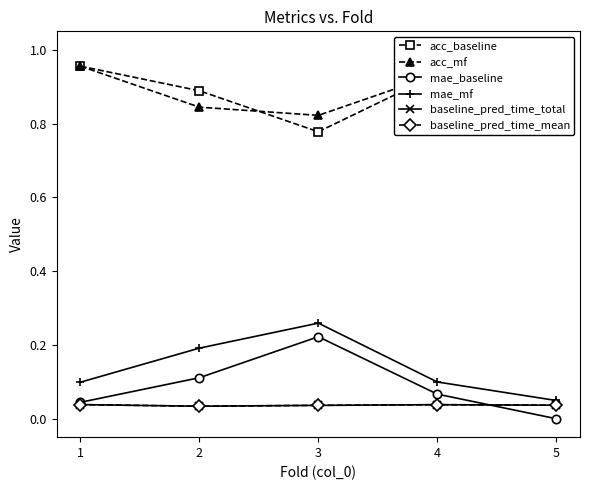

Rank the series at 5 from highest to lowest value.

acc_baseline, acc_mf, mae_mf, baseline_pred_time_total, baseline_pred_time_mean, mae_baseline